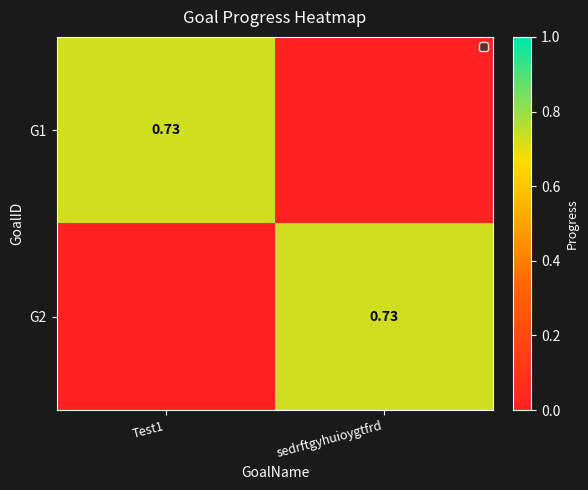

How many values in G1 are above zero?

1